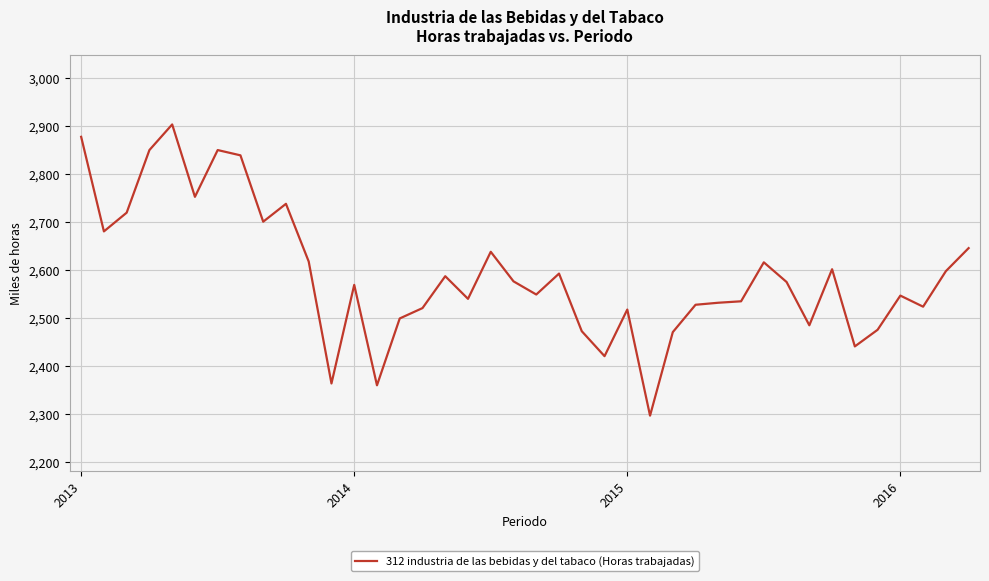

What is the smallest value displayed?

2296.1